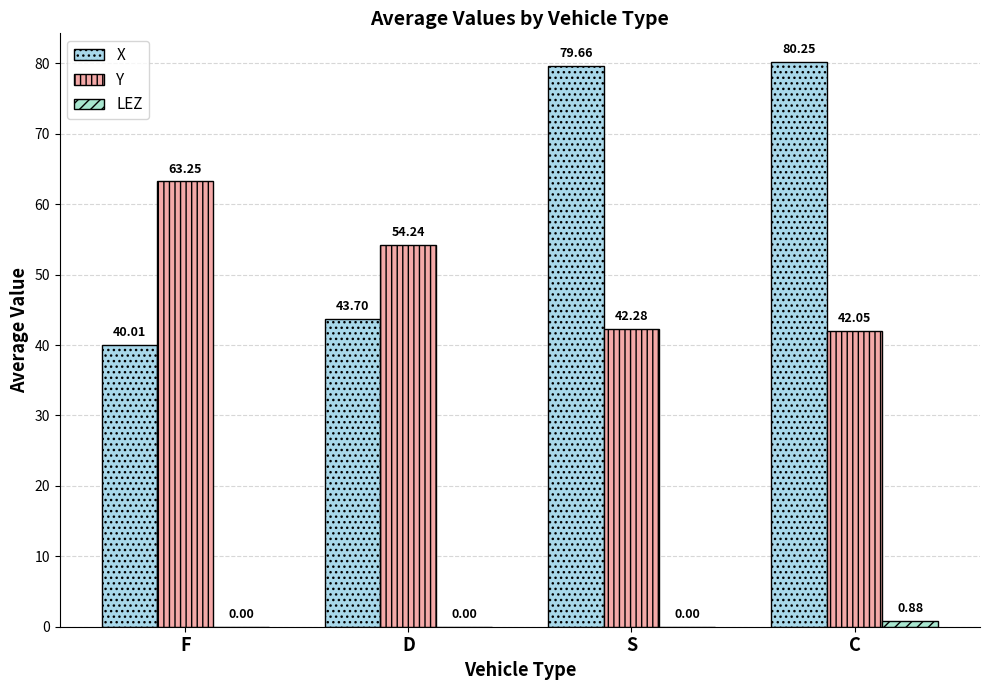

What is the greatest value displayed?

80.2